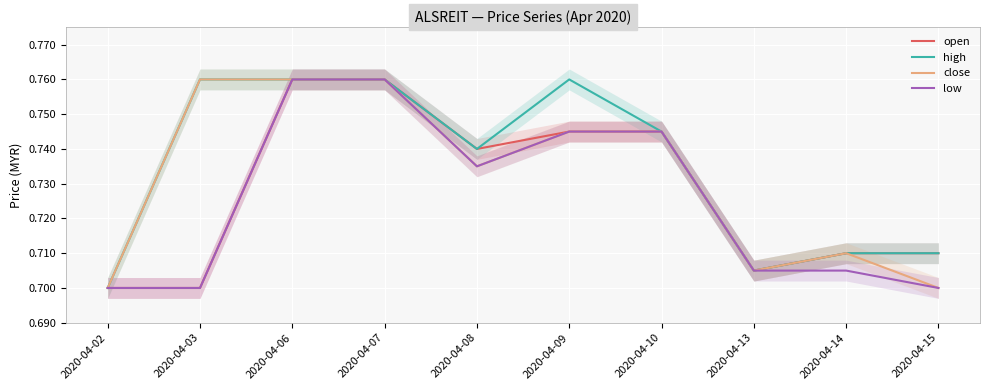

What is the total value across all series at 2020-04-06?

3.0